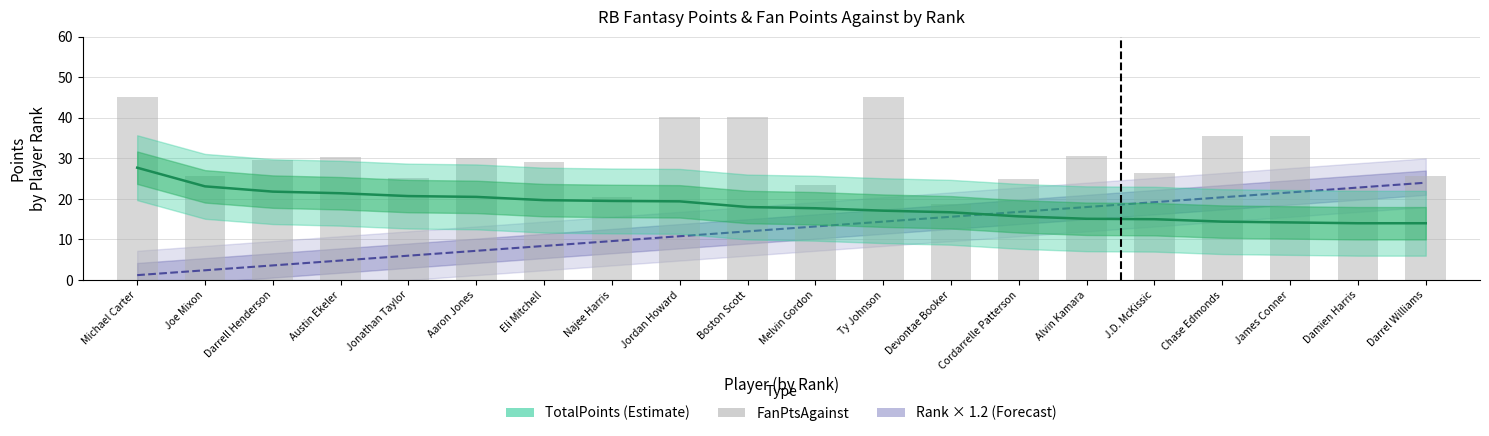

How many groups of bars are there?

20